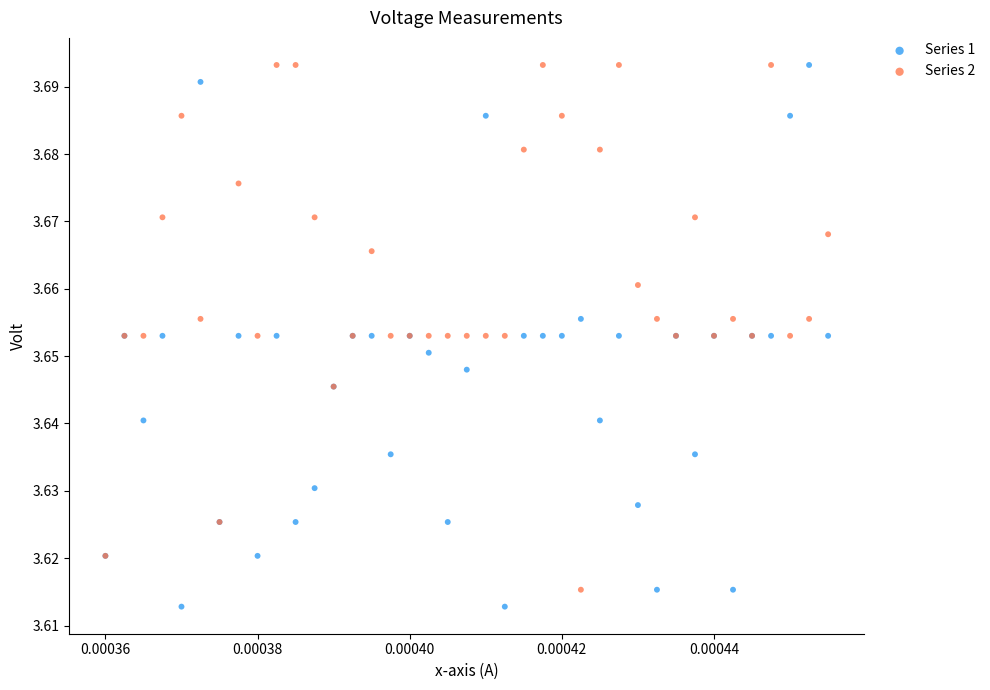

What are all the series names shown in the legend?

Series 1, Series 2